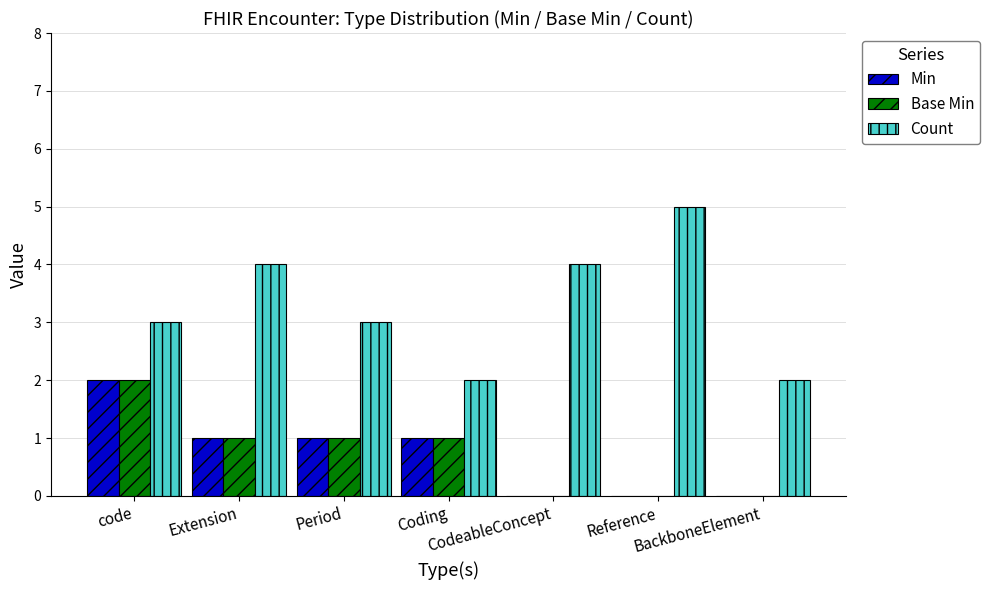

The value of Base Min at Reference is 0. True or false?

True